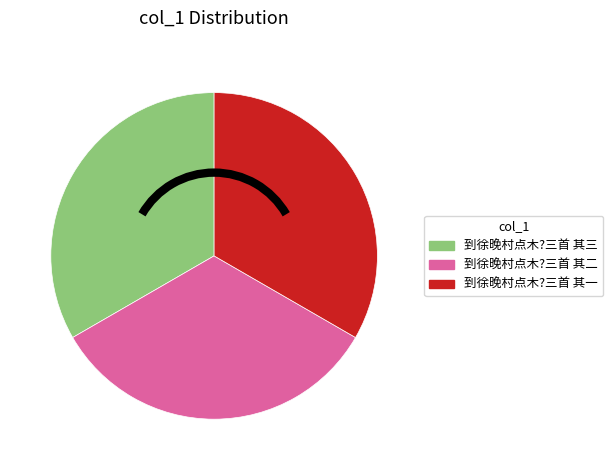

True or false: 到徐晚村点木?三首 其二 accounts for 33% of the total.

True